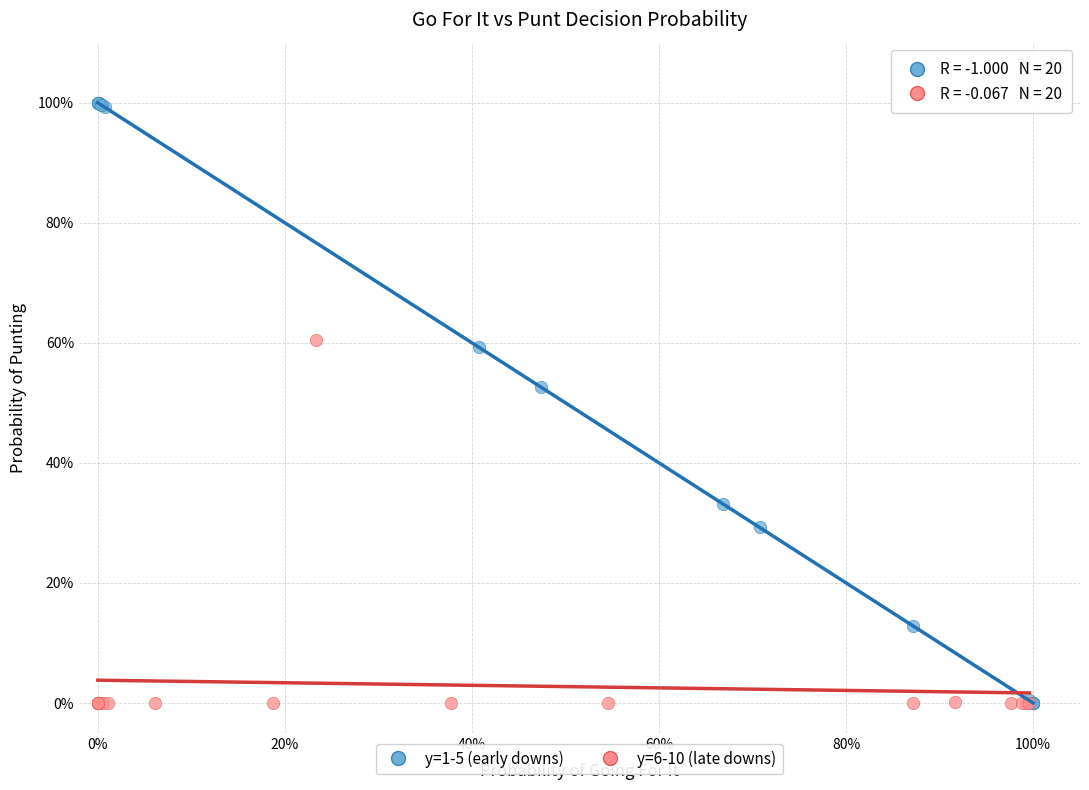

What are all the series names shown in the legend?

y=1-5 (early downs), y=6-10 (late downs)